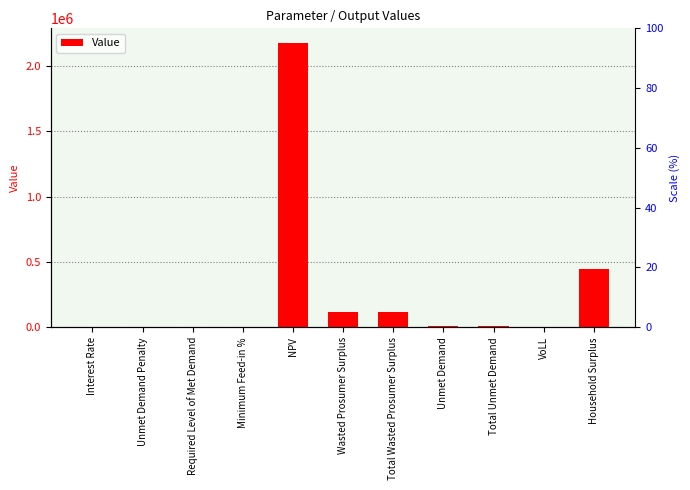

How many bars are there in total?

11